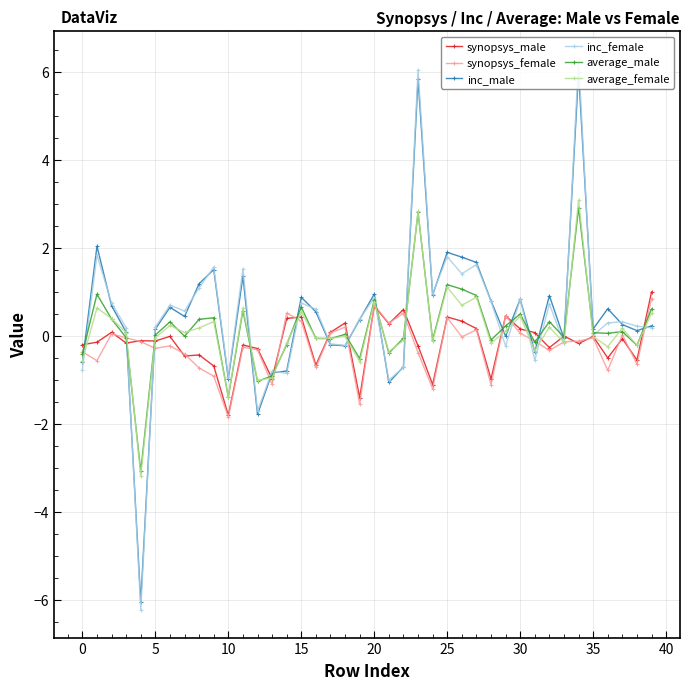

How many interior local valleys does the synopsys_female series have?

13